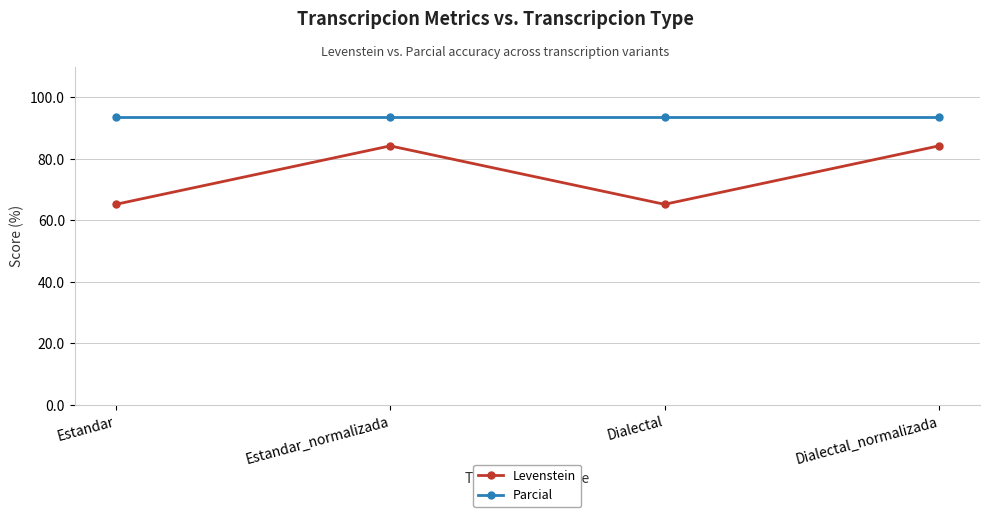

Reading right to left, what are all the values shown in this chart?

Levenstein: 84.2	65.2	84.2	65.2
Parcial: 93.8	93.8	93.8	93.8